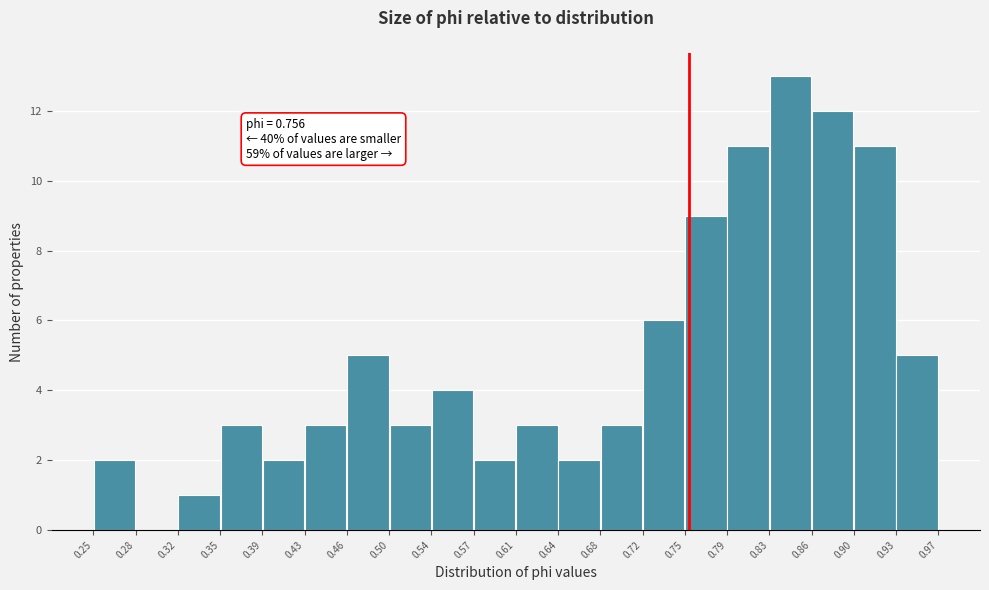

Which range on the x-axis has the tallest bar?

0.83 to 0.86